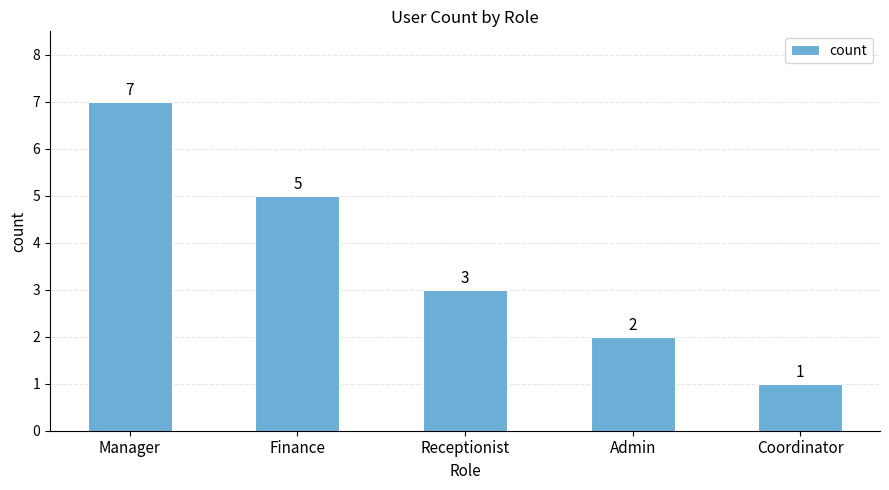

Read the value at Finance.

5